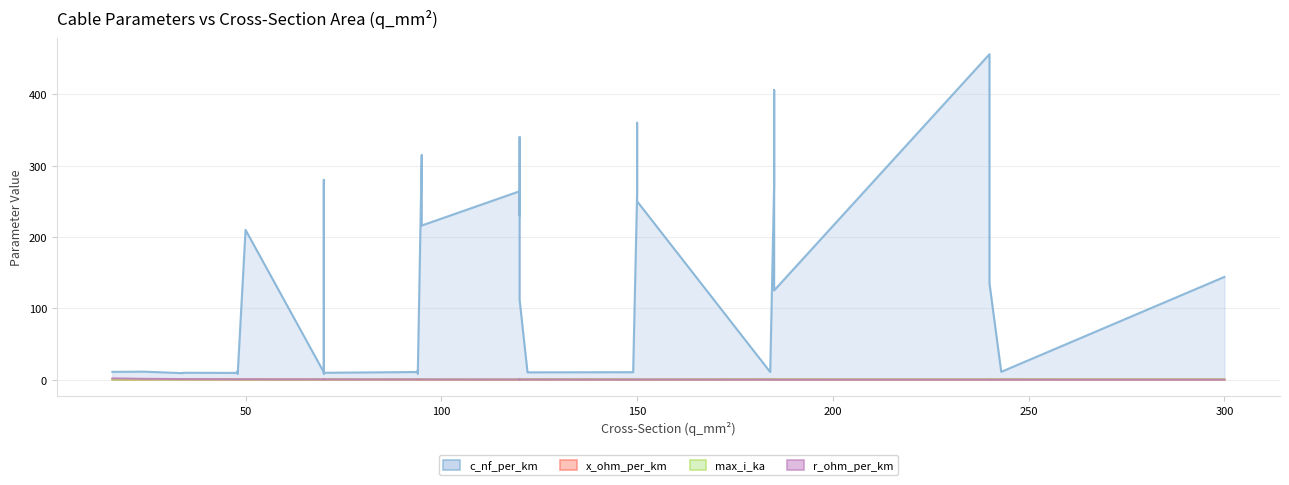

What is the sum of all c_nf_per_km values?

5087.9